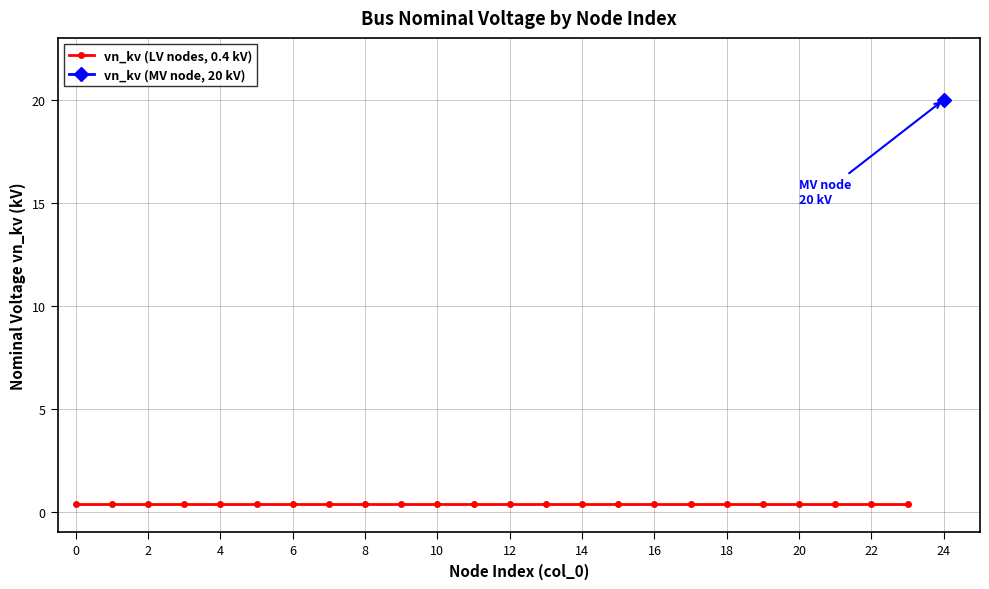

How many lines are shown in the chart?

1